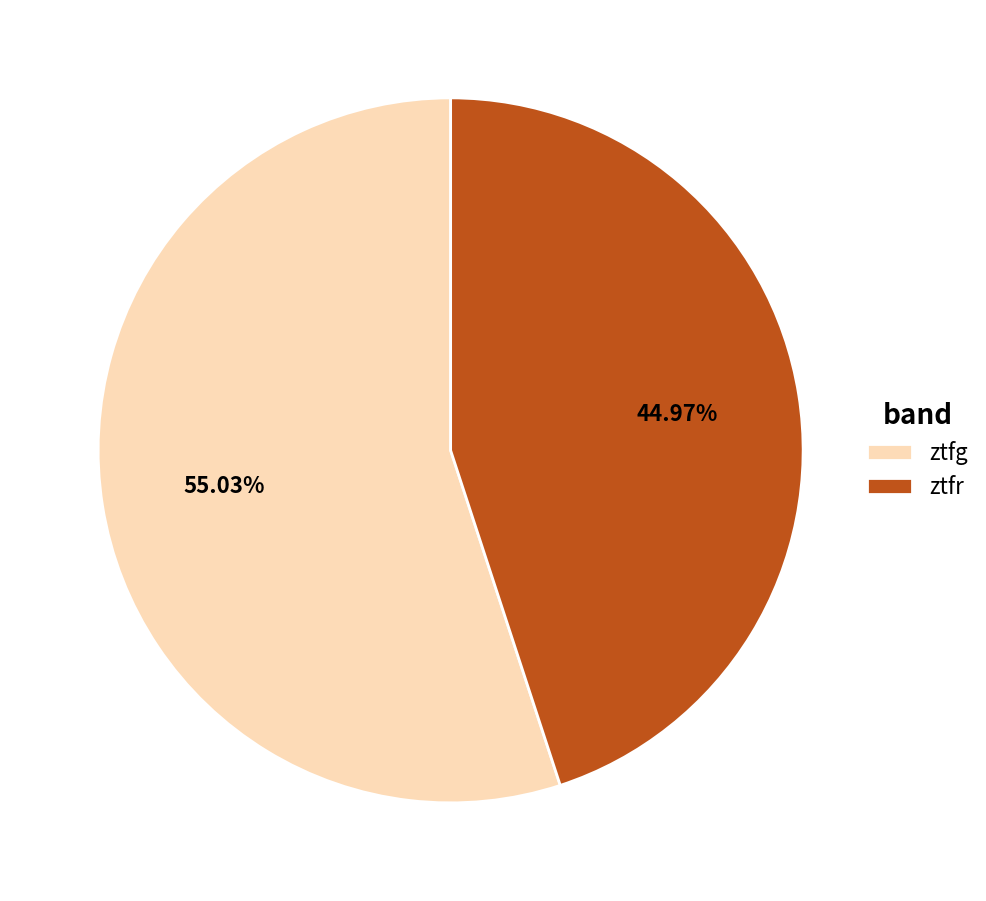

What percentage is the ztfr slice, to the nearest percent?

45%